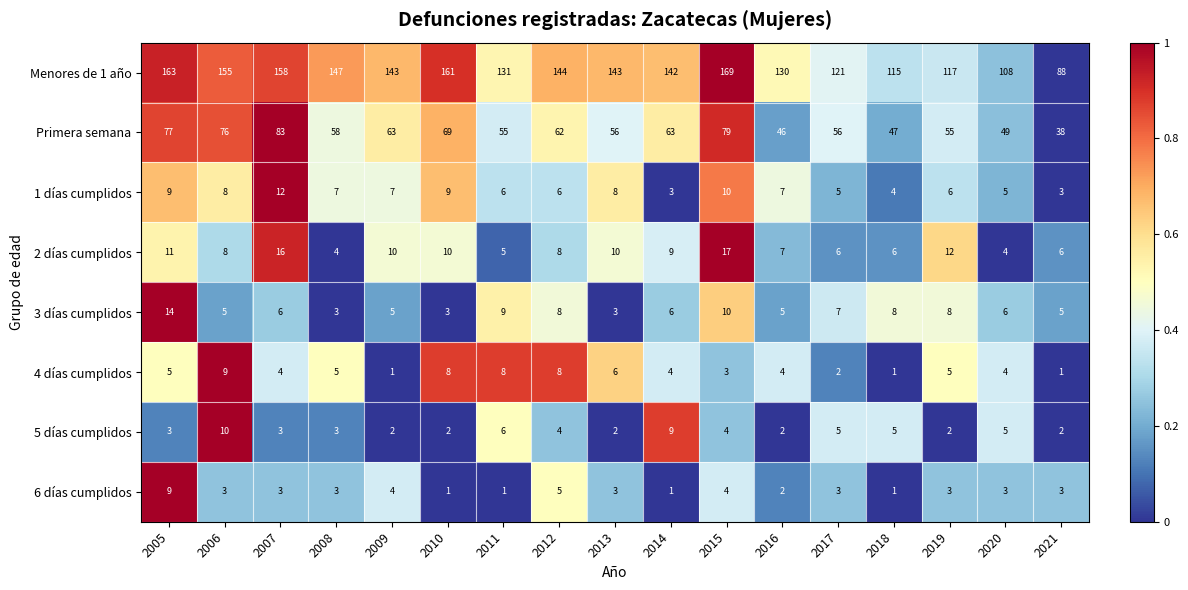

At 2009, list the series in order from largest to smallest.

Menores de 1 año, Primera semana, 2 días cumplidos, 1 días cumplidos, 3 días cumplidos, 6 días cumplidos, 5 días cumplidos, 4 días cumplidos